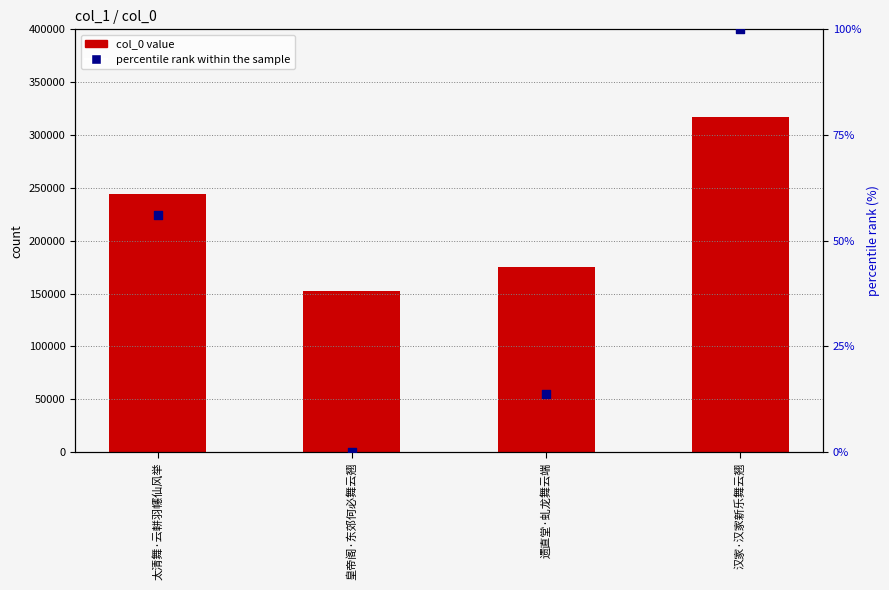

Which series contains the lowest Y value?

percentile rank within the sample